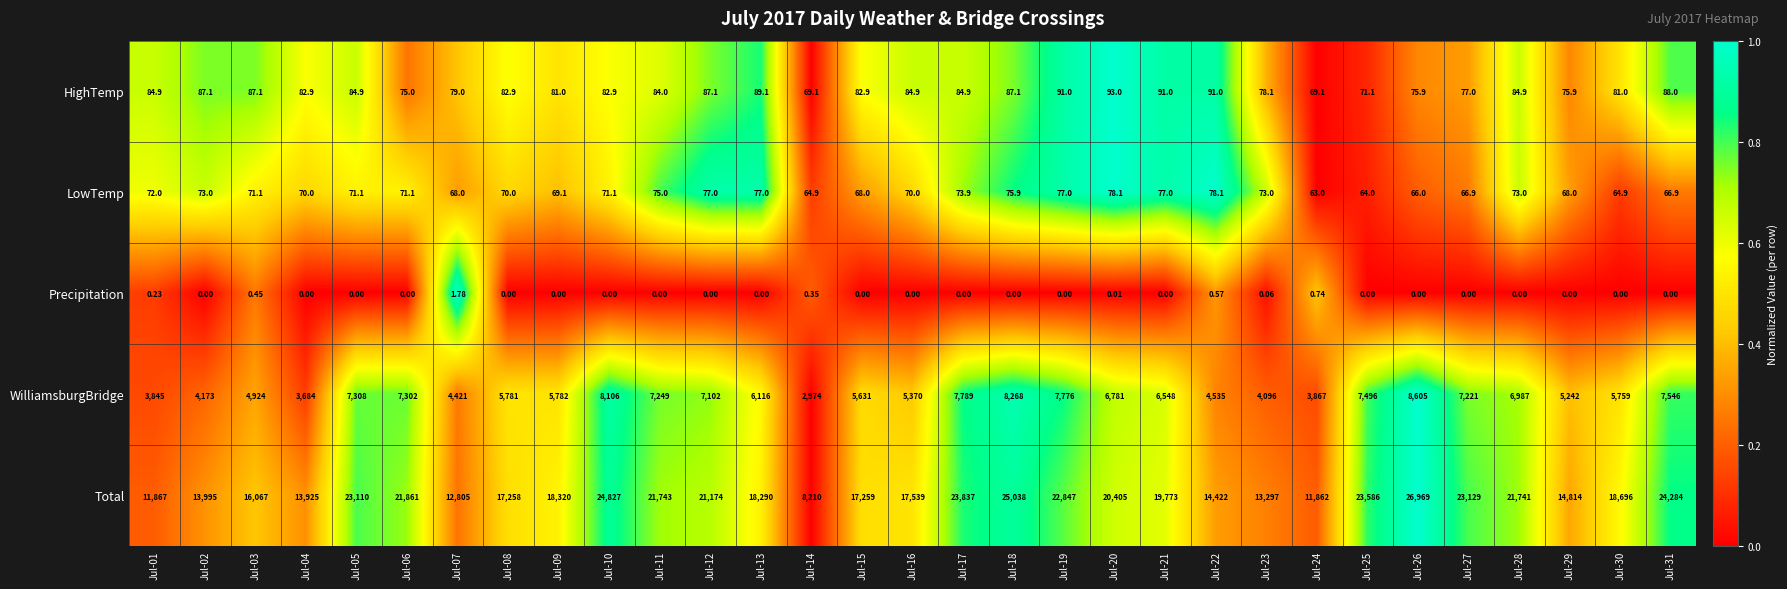

How many values in the LowTemp series are below 71?

14